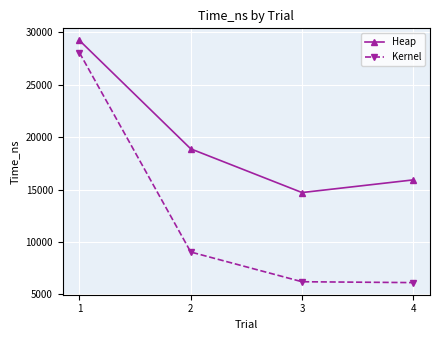

True or false: Heap and Kernel cross at least once.

False